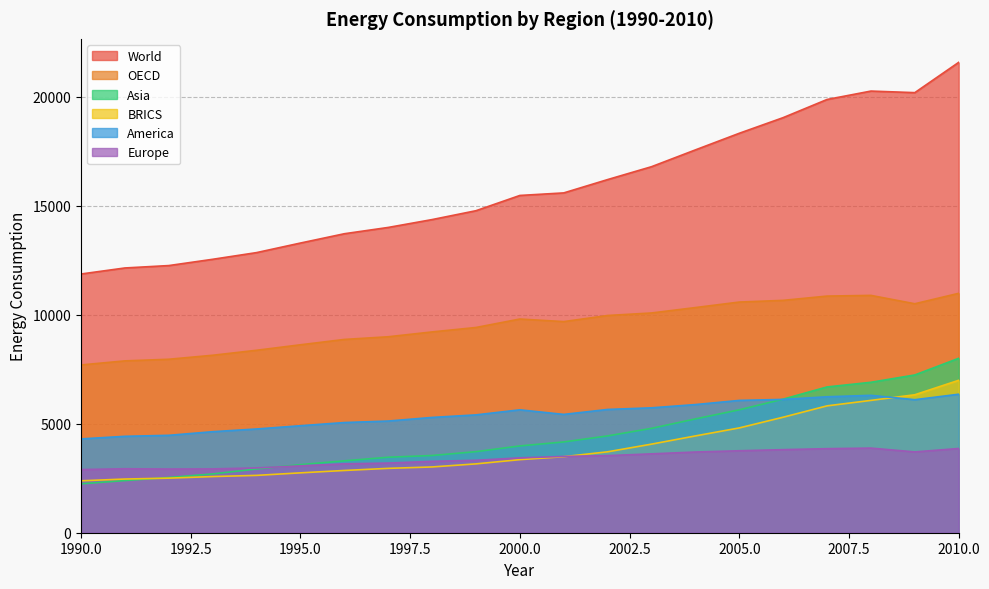

What is the average value of the World series?

15851